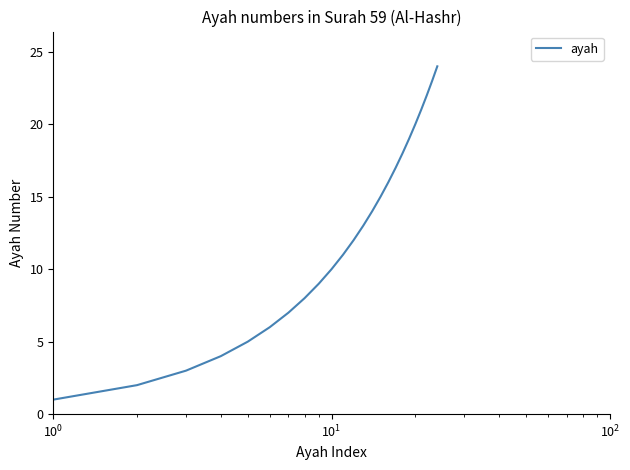

What is the greatest value displayed?

24